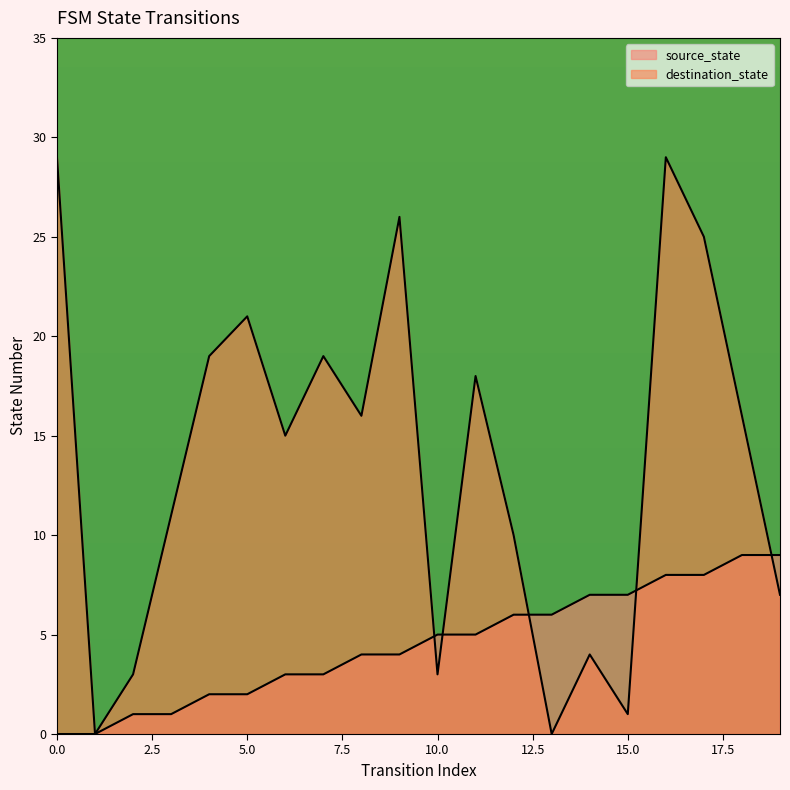

True or false: destination_state has a value of 1 at 15.

True